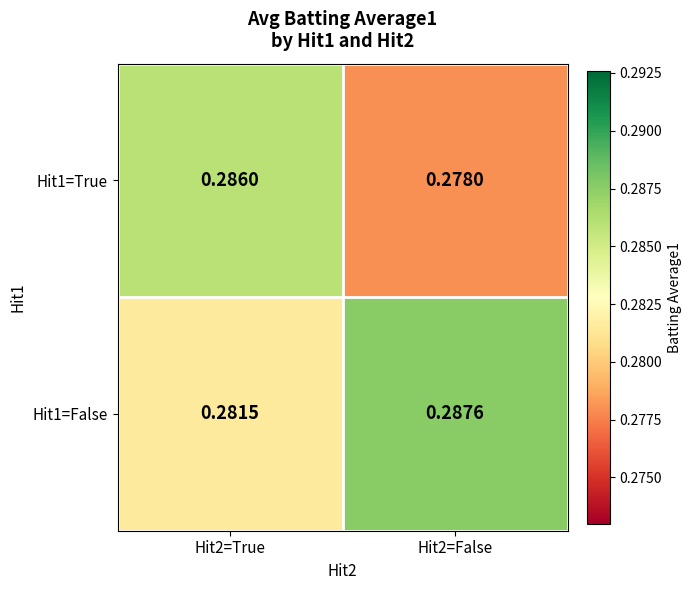

List the series in order of their overall mean, lowest first.

Hit1=True, Hit1=False